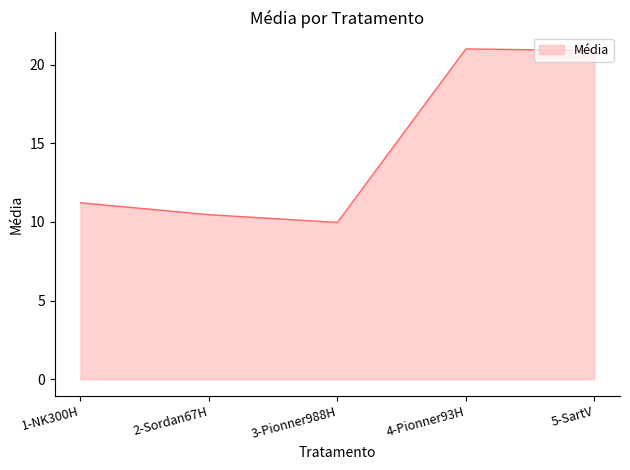

What position from the right is 1-NK300H?

5